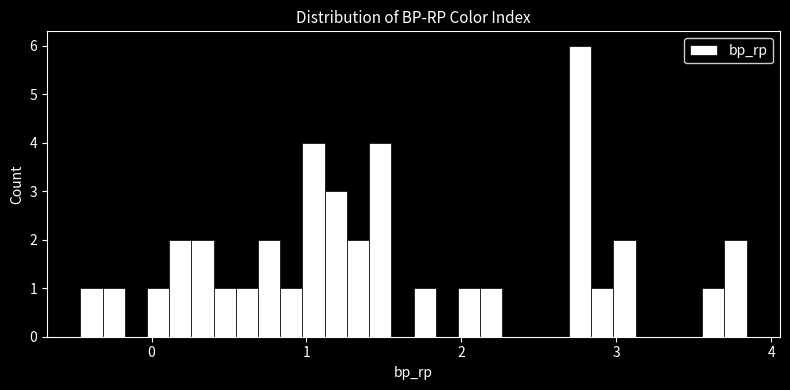

Read against the x-axis, roughly where is the centre of the tallest bar?

2.8